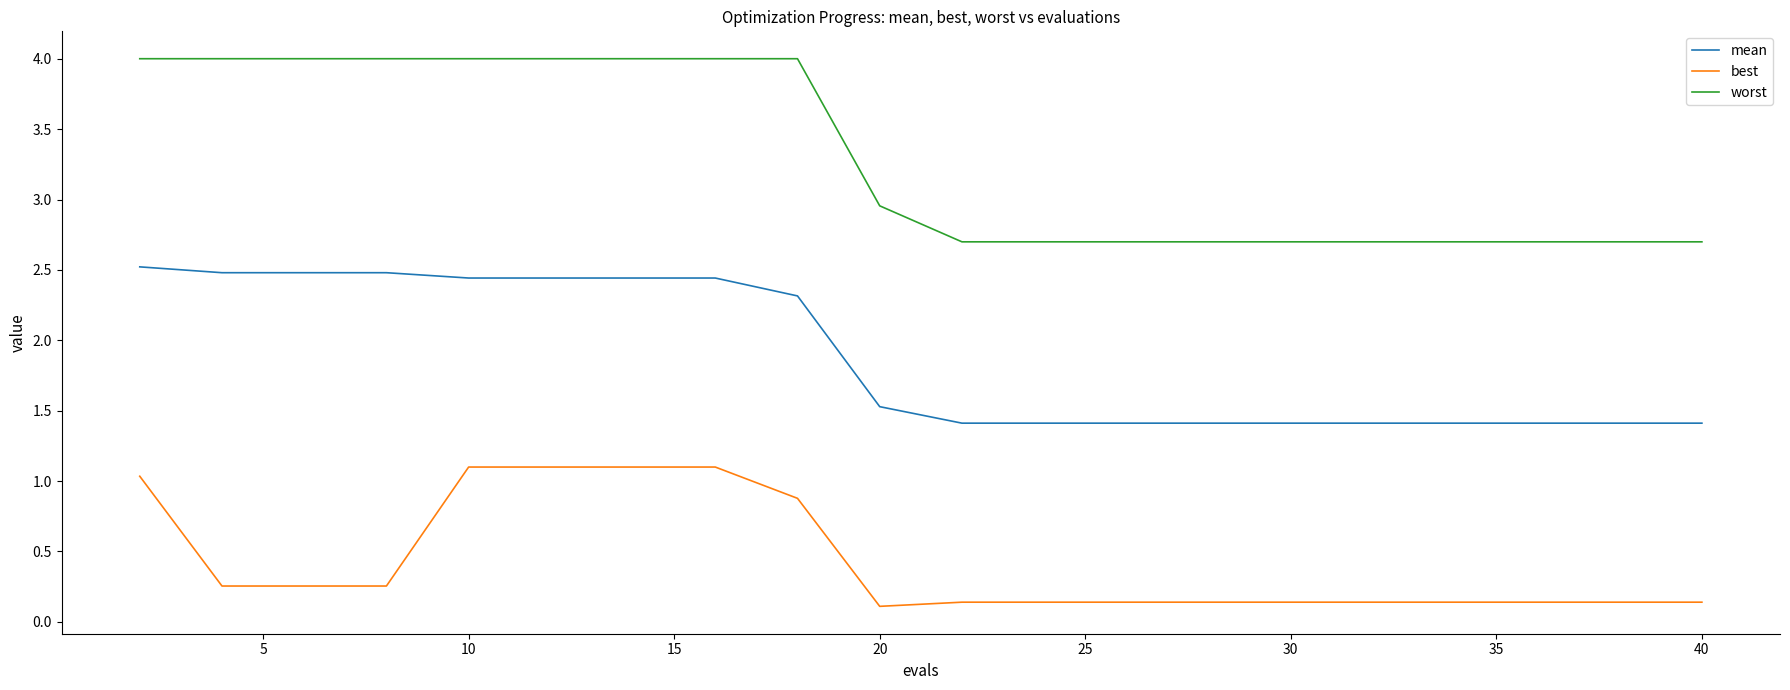

List the series in order of their overall mean, lowest first.

best, mean, worst